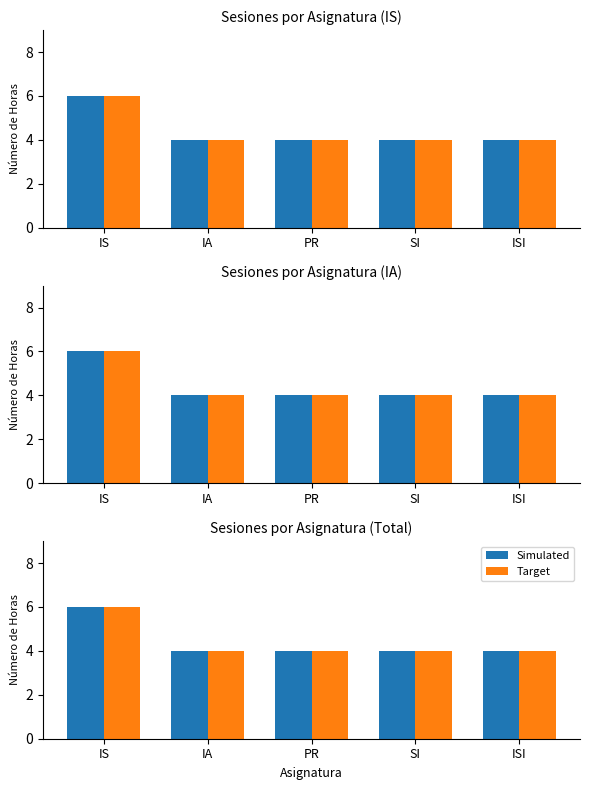

Are the bars horizontal?

No